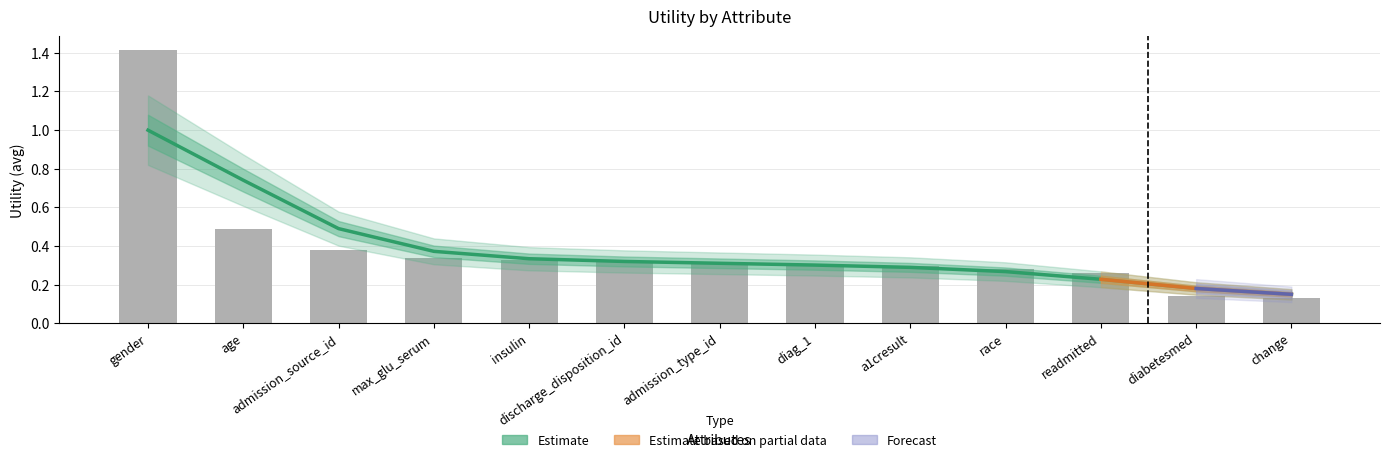

What is the minimum value shown in the chart?

0.1